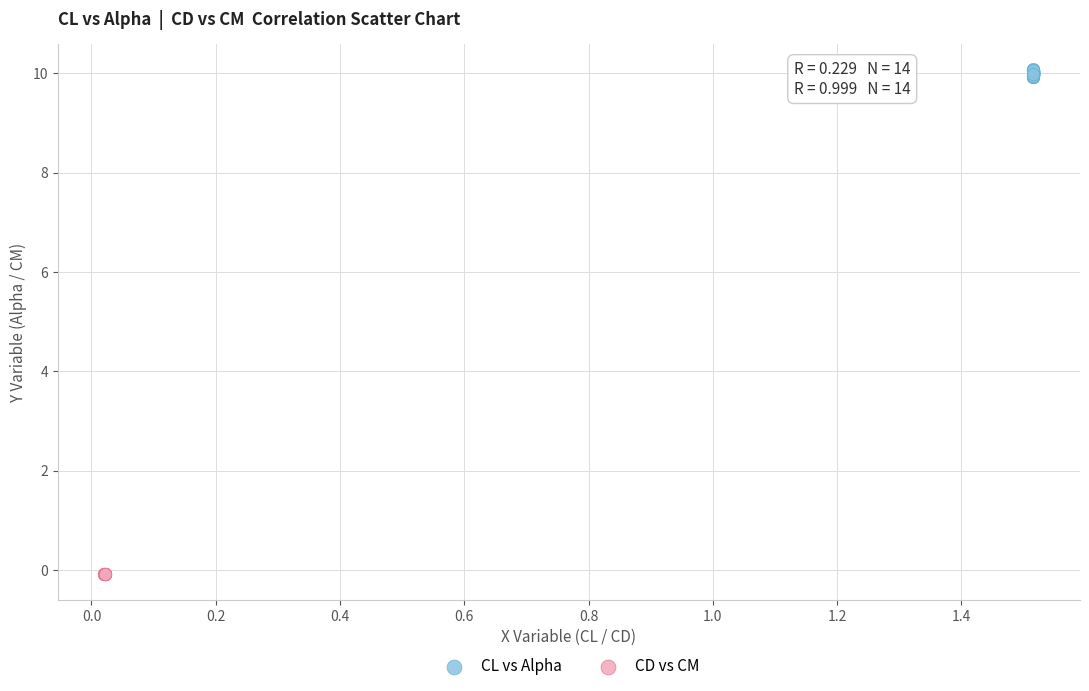

Which series reaches the minimum Y coordinate?

CD vs CM